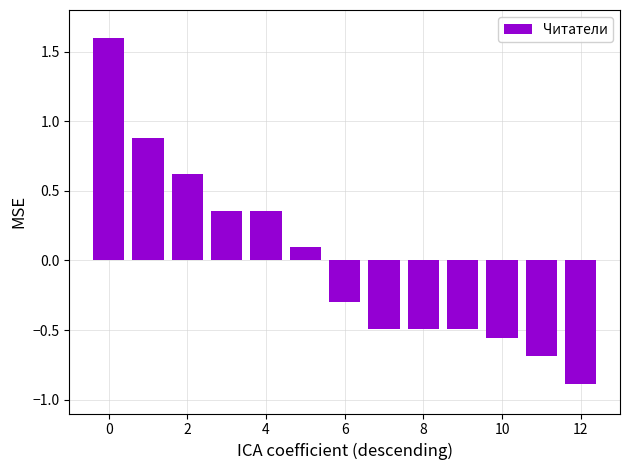

Are the bars grouped side by side (vs. stacked)?

No